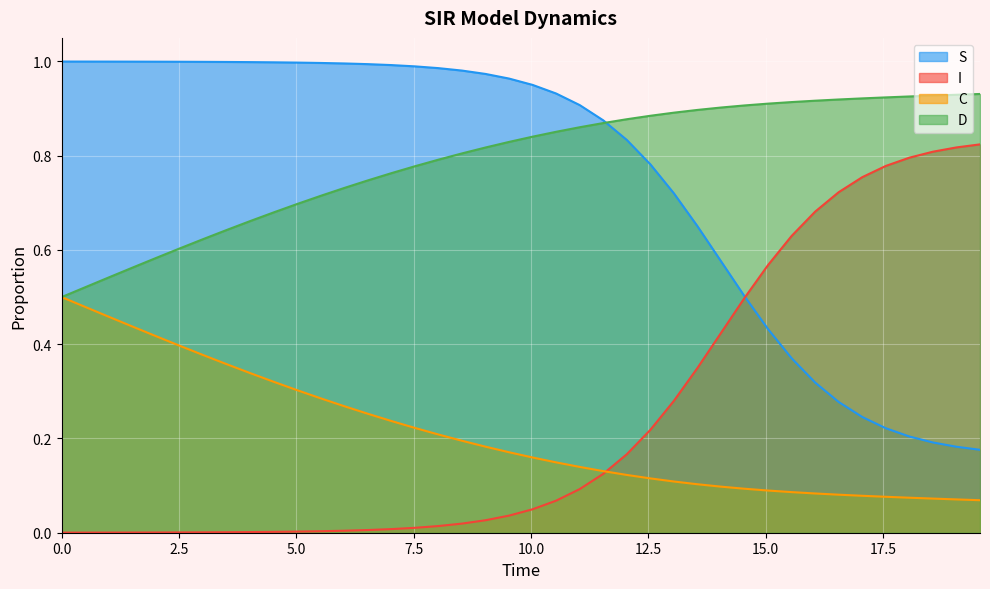

Which series has the largest range (max minus min)?

I